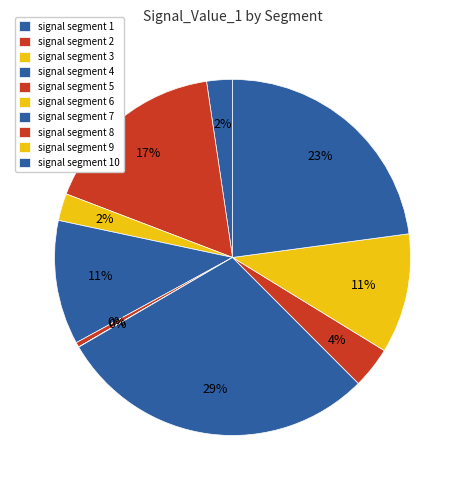

Is there a majority slice in this chart?

No